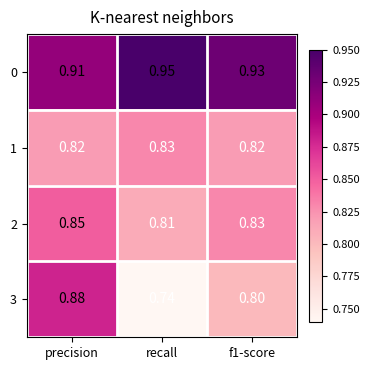

At which category does the chart reach its minimum across all series?

recall